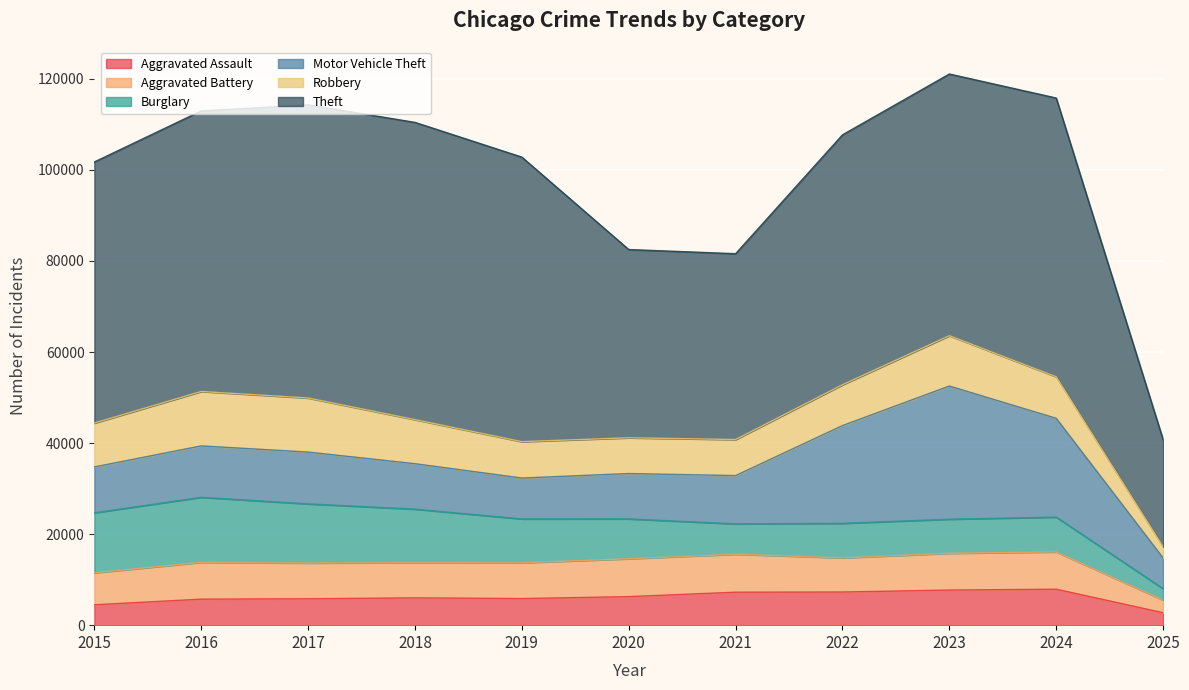

Reading left to right, list all the values displayed in this chart.

Aggravated Assault: 4480	5713	5793	6002	5841	6265	7242	7281	7712	7900	2731
Aggravated Battery: 7018	8085	7845	7734	7858	8320	8346	7494	8079	8184	2777
Burglary: 13184	14289	13001	11747	9638	8758	6662	7594	7485	7649	2500
Motor Vehicle Theft: 10068	11285	11380	9985	8978	9960	10604	21472	29255	21699	6741
Robbery: 9638	11960	11881	9681	7995	7855	7920	8965	11052	9121	2478
Theft: 57352	61624	64386	65290	62498	41349	40820	54897	57482	61231	23528